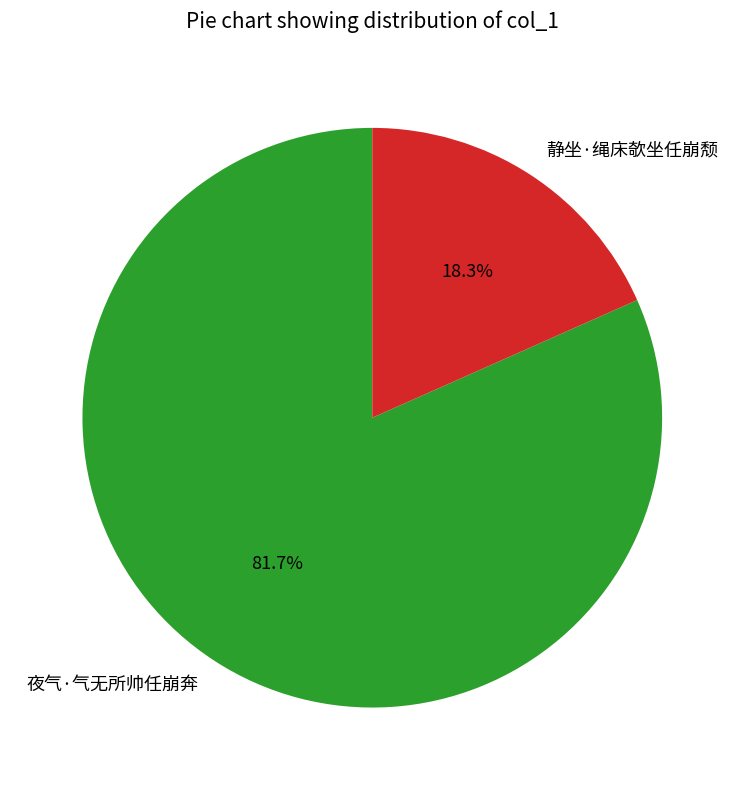

To the nearest percent, what portion does 夜气·气无所帅任崩奔 represent?

82%